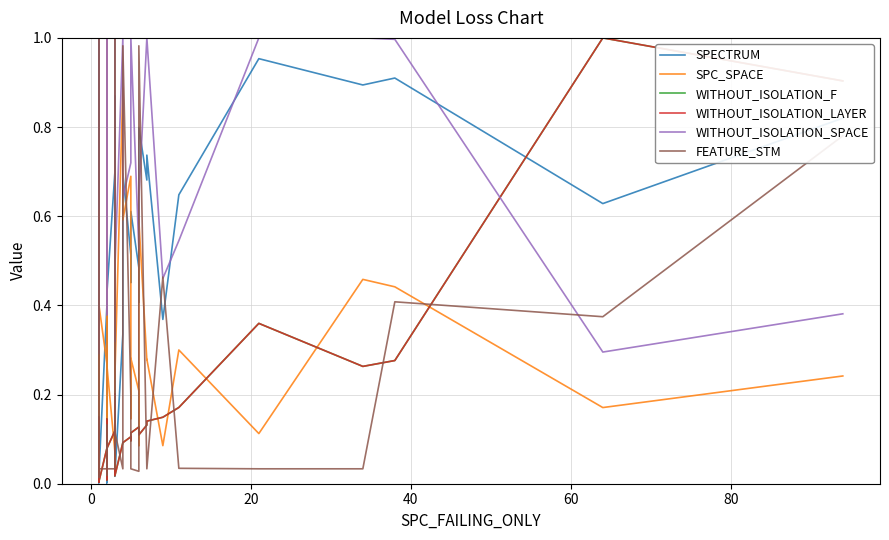

What is the sum of all SPC_SPACE values?

11.6